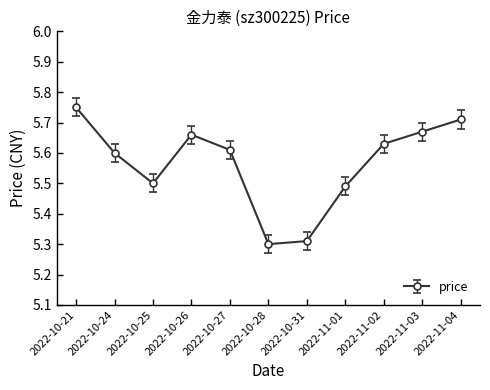

Count the values in the range 5 to 6.

11